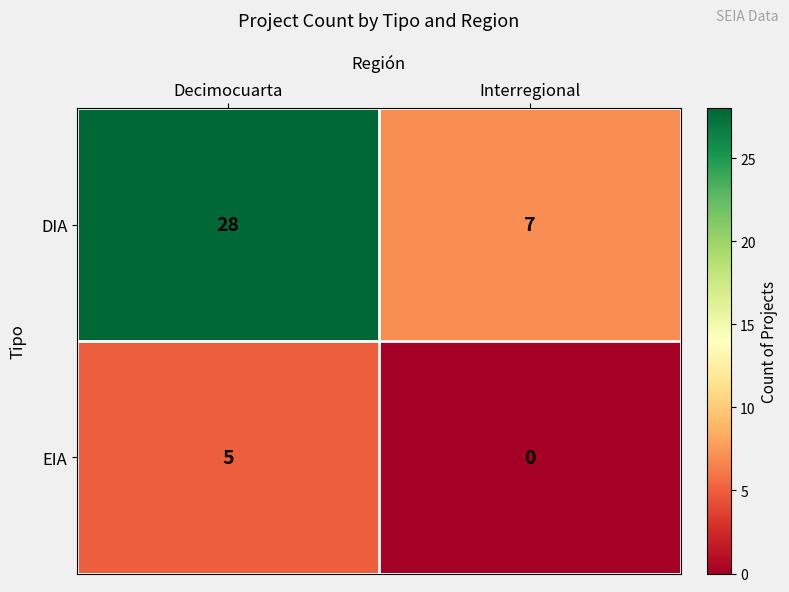

Between Decimocuarta and Interregional, which series saw the biggest shift?

DIA